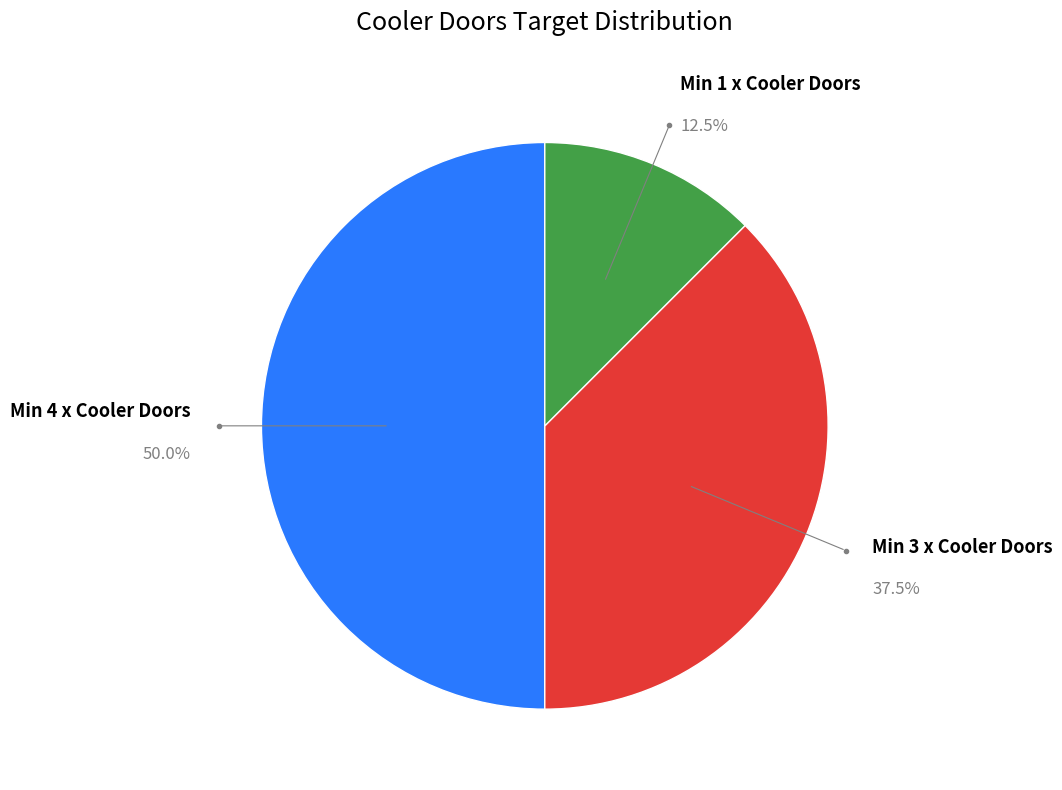

How many slices are in this pie chart?

3